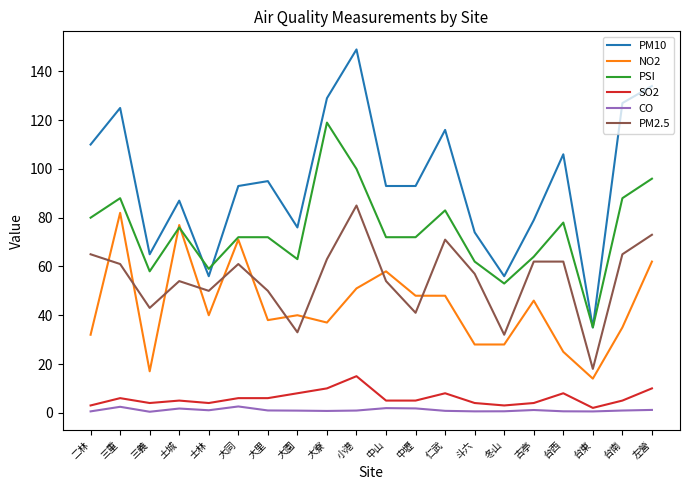

At which category does CO reach its first local valley?

三義